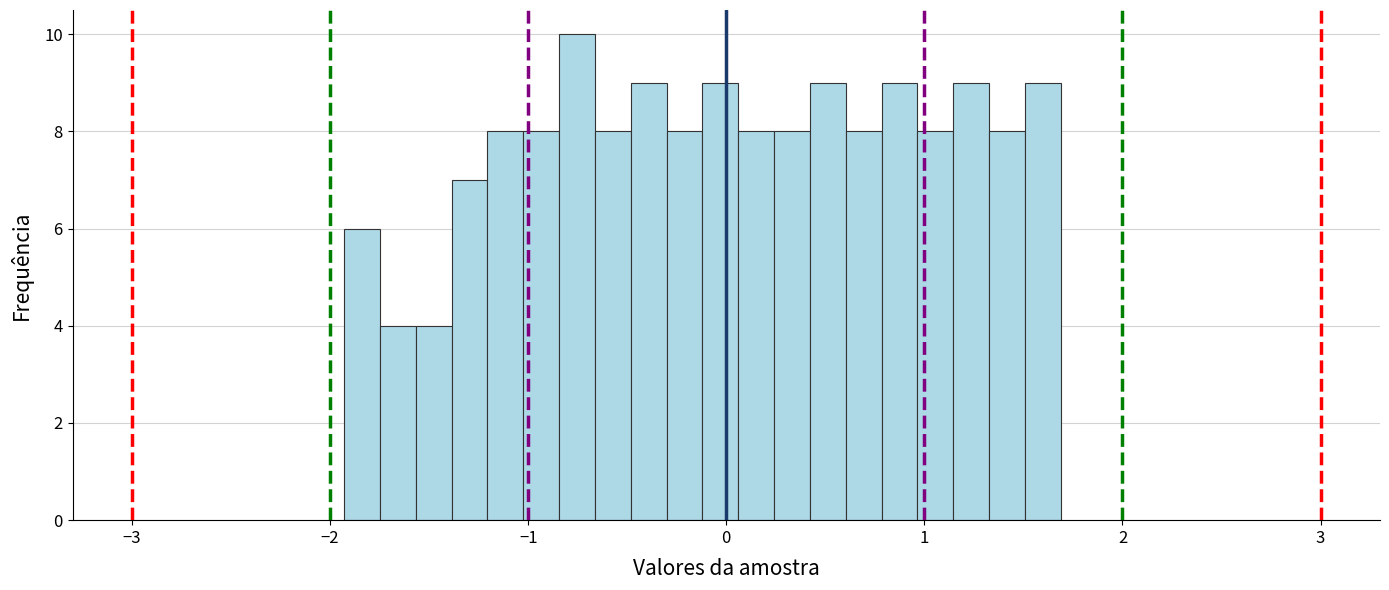

Around what value on the x-axis is the tallest bar? Give the approximate position of its centre, as read against the axis.

-0.8